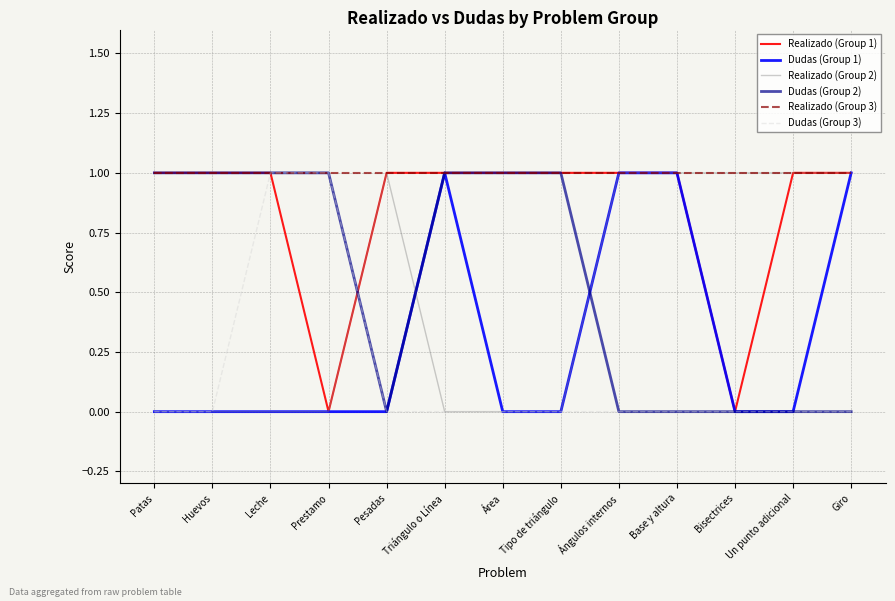

Which series has the largest total across all categories?

Realizado (Group 3)